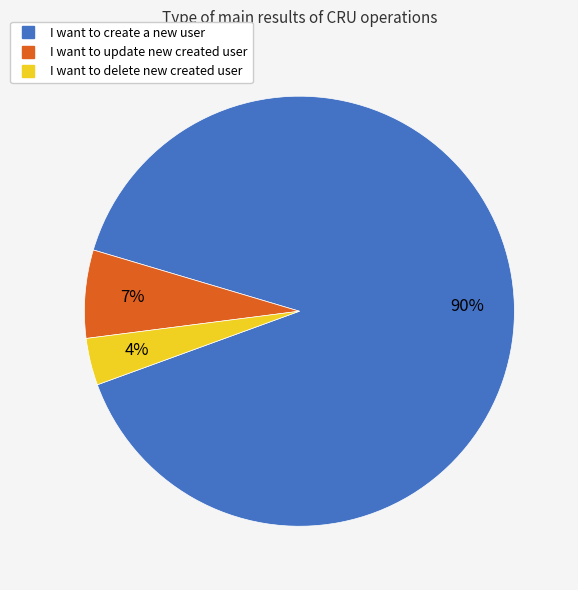

Is the sum of I want to update new created user and I want to delete new created user greater than half?

No